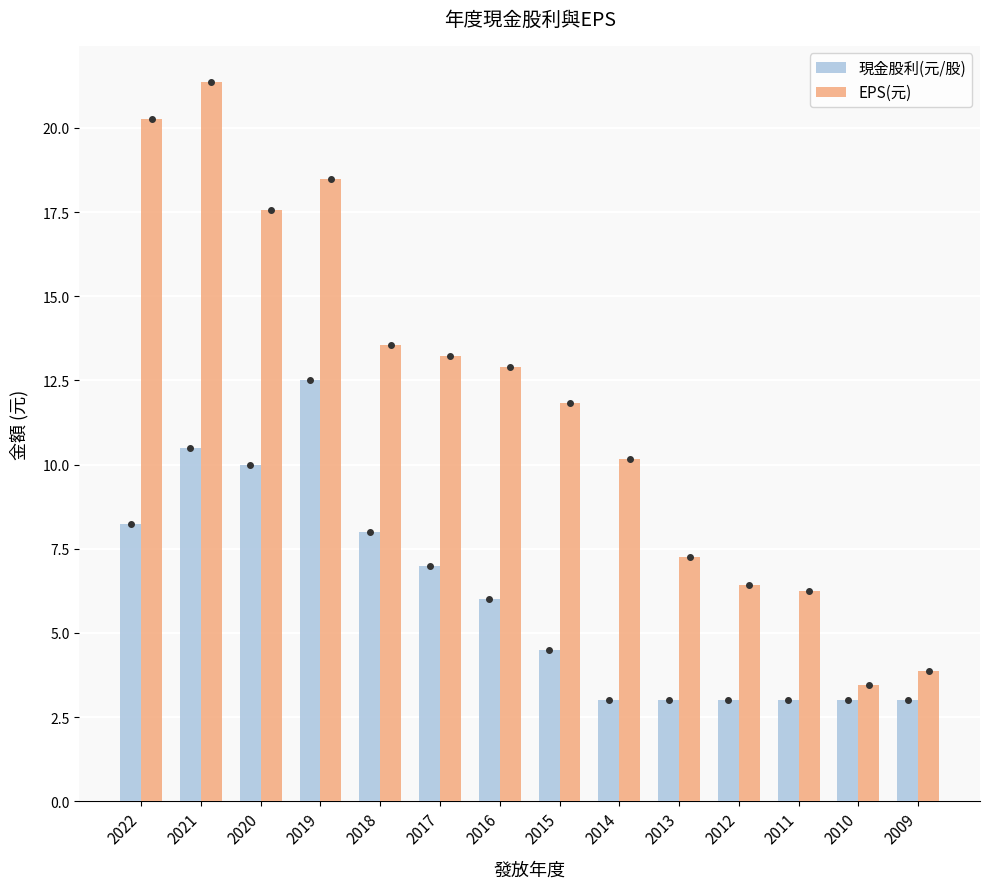

True or false: EPS(元) has a value of 17.6 at 2020.

True